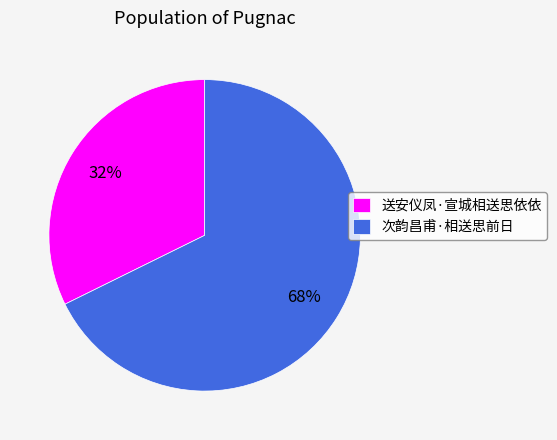

Is it true that 送安仪凤·宣城相送思依依 is 32% of the pie?

True